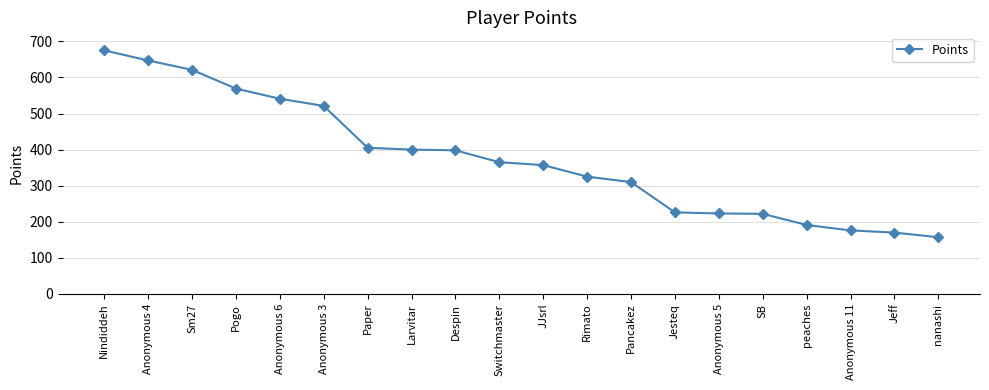

What position from the left is SB?

16